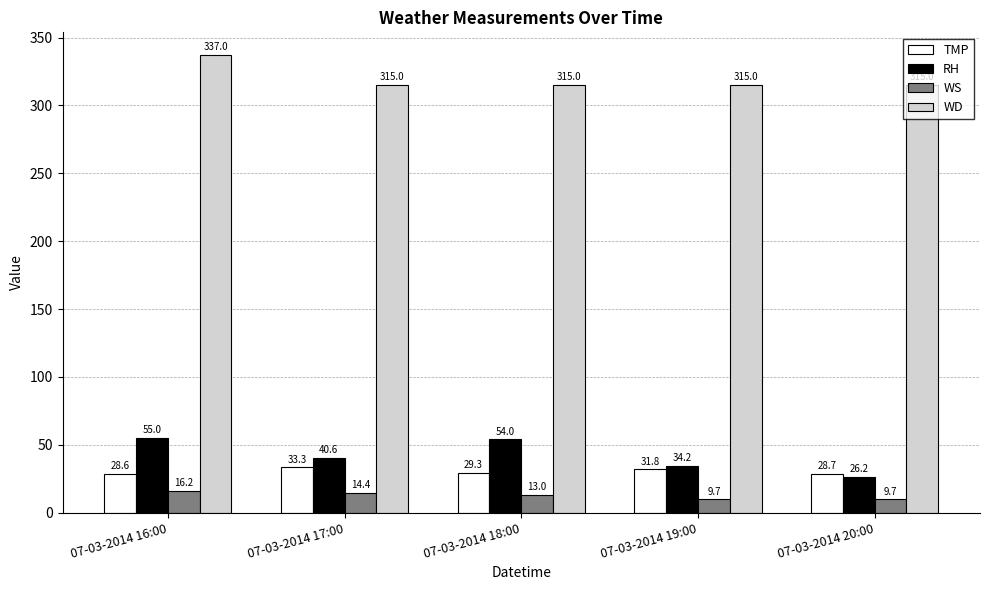

Which series changed the most between 07-03-2014 17:00 and 07-03-2014 20:00?

RH